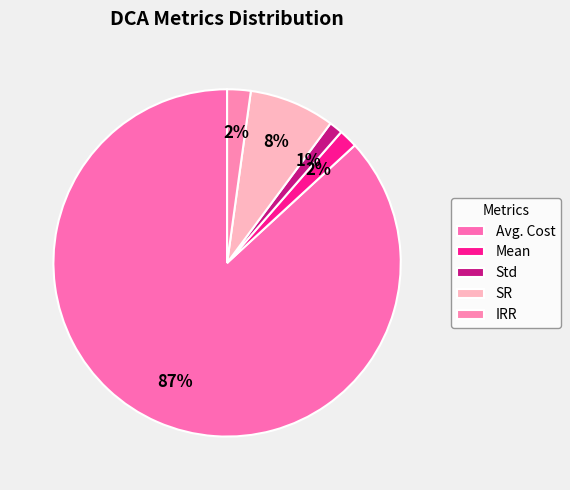

True or false: Std accounts for 7% of the total.

False